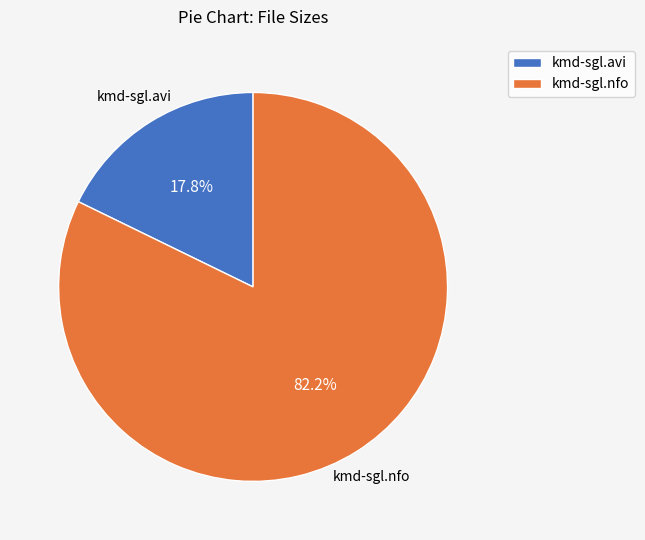

The kmd-sgl.avi slice represents 18% of the pie. True or false?

True